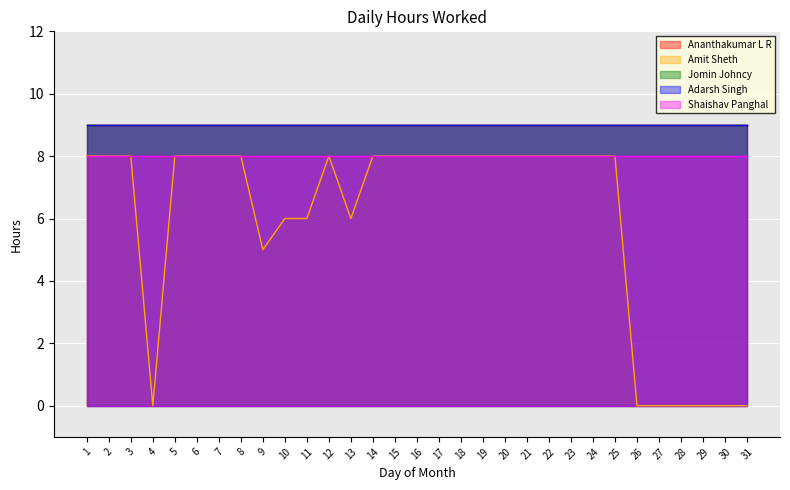

How many distinct data groups are displayed?

5